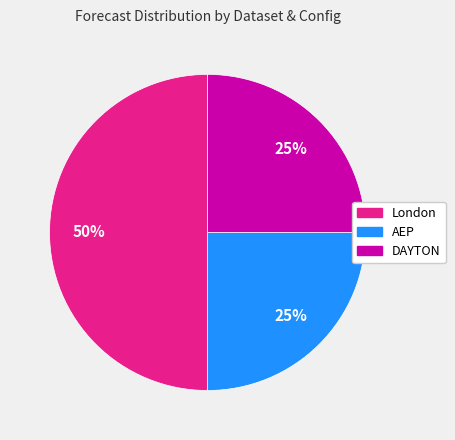

How many segments does this pie chart have?

3